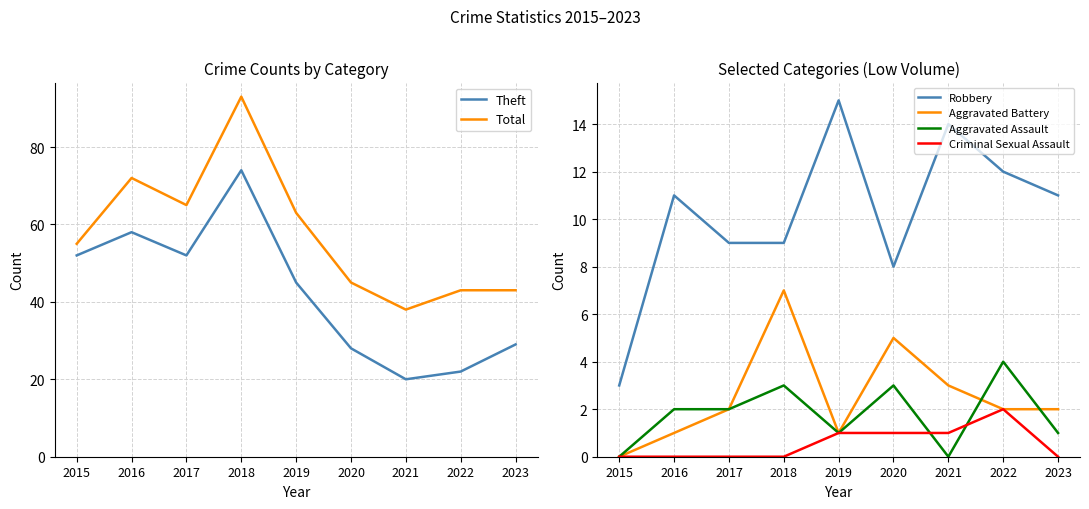

What is the difference between the highest and lowest values at 2022?

41